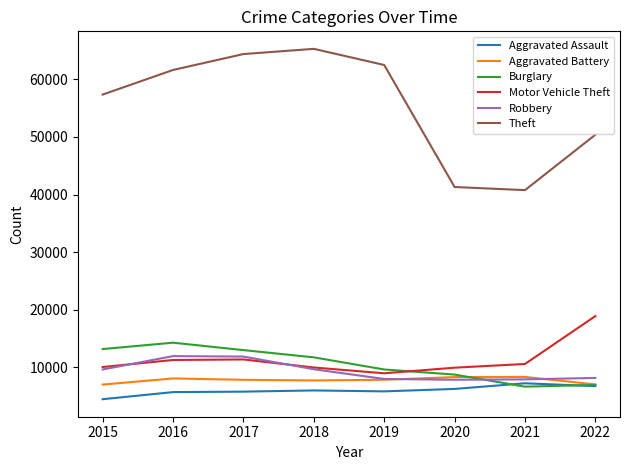

Is the value of Motor Vehicle Theft at 2018 greater than the value of Aggravated Battery at 2015?

Yes